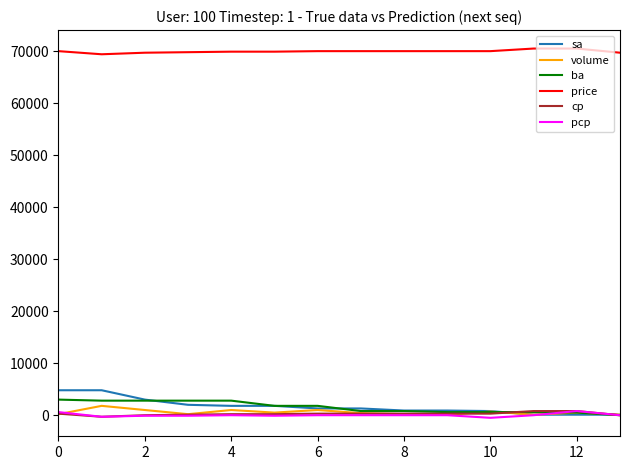

Which series has the largest total across all categories?

price